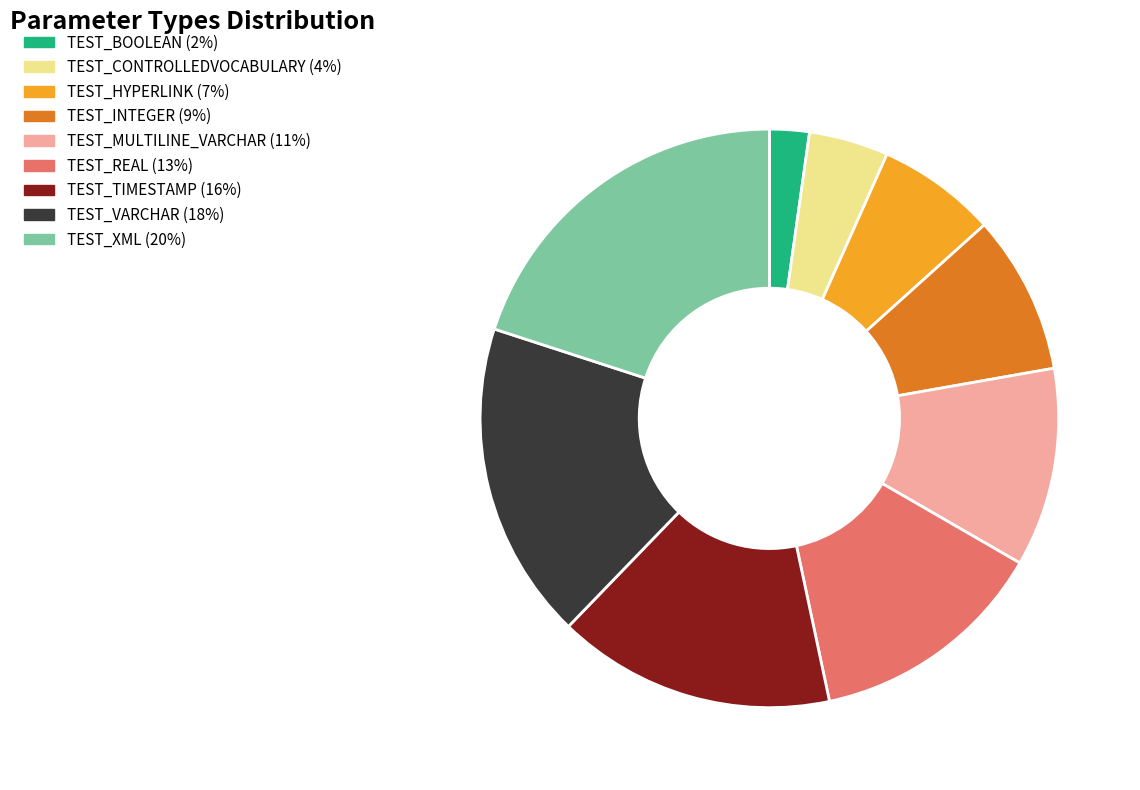

Combined, do TEST_INTEGER and TEST_CONTROLLEDVOCABULARY account for over 50%?

No